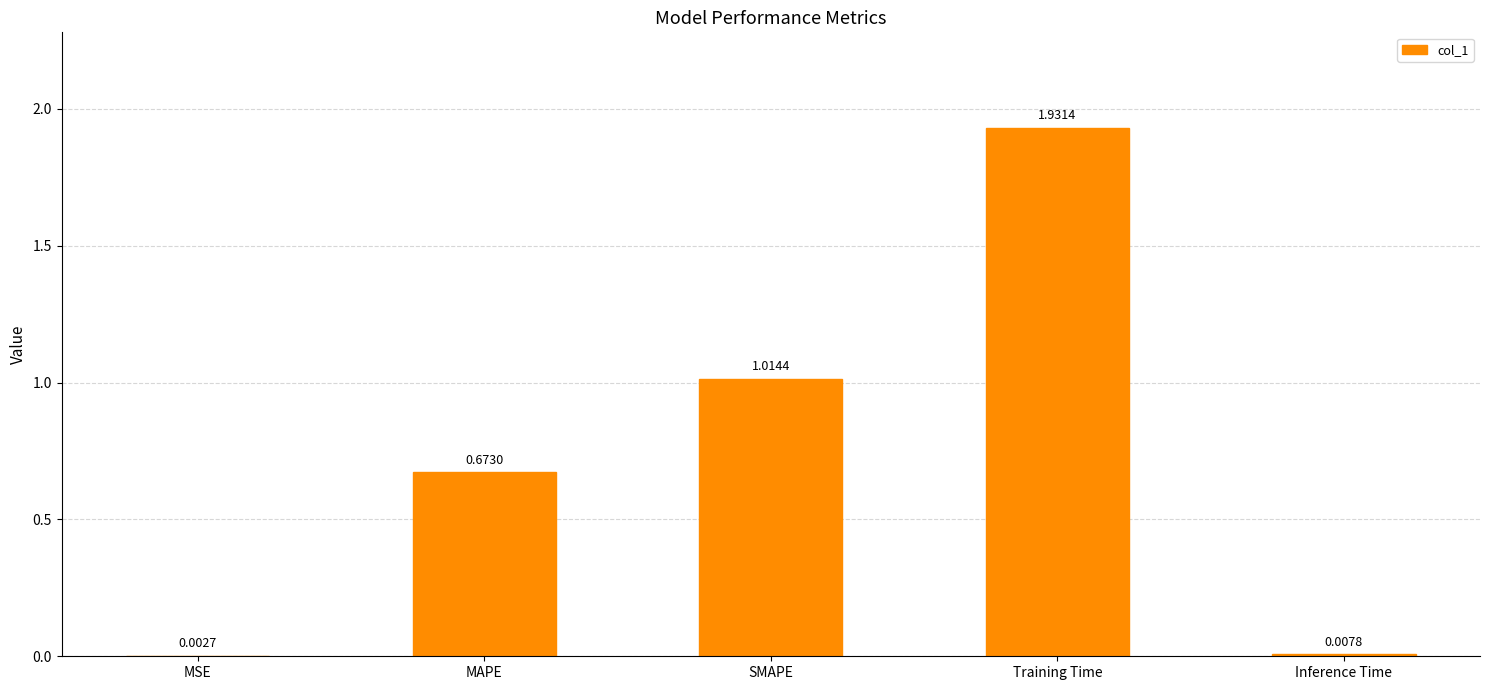

Between Training Time and Inference Time, which is larger?

Training Time